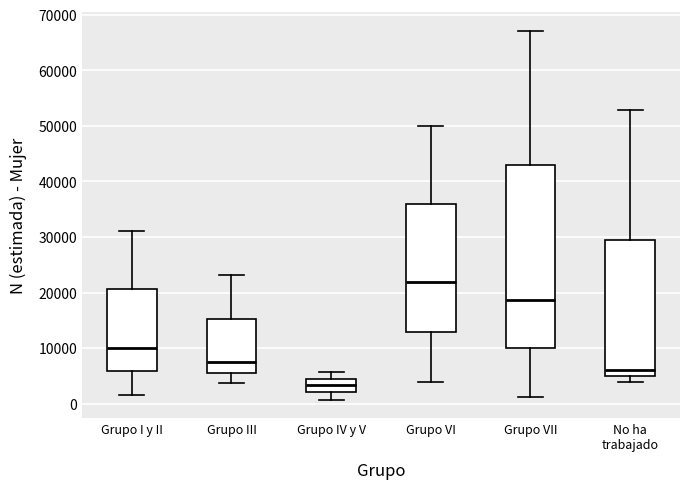

Where is the lower edge of the box for Grupo III on the y-axis? The values are not printed on the chart, so give them approximately, as read against the axis.

6000